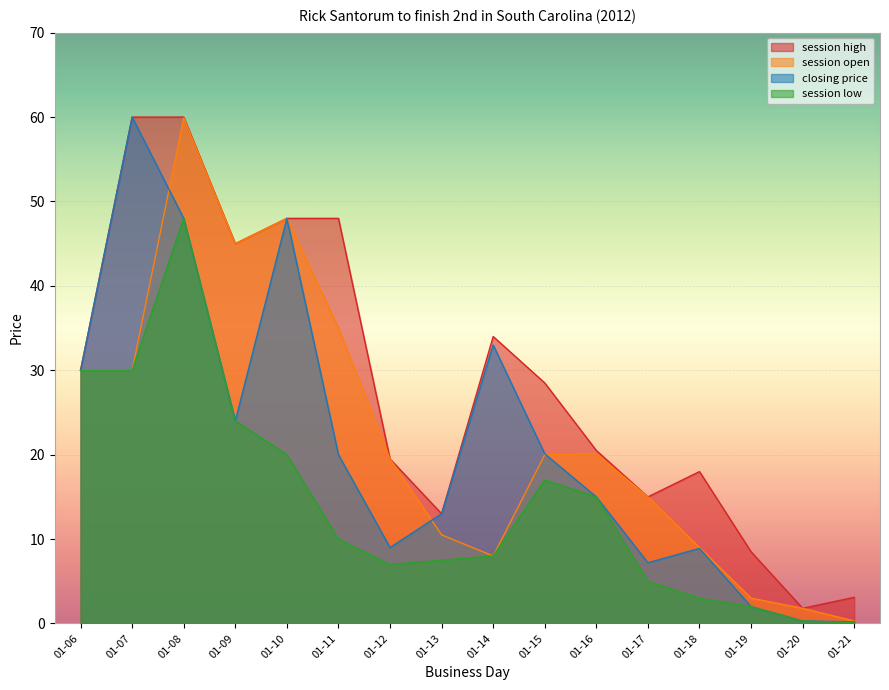

How many interior local valleys does the closing price series have?

3